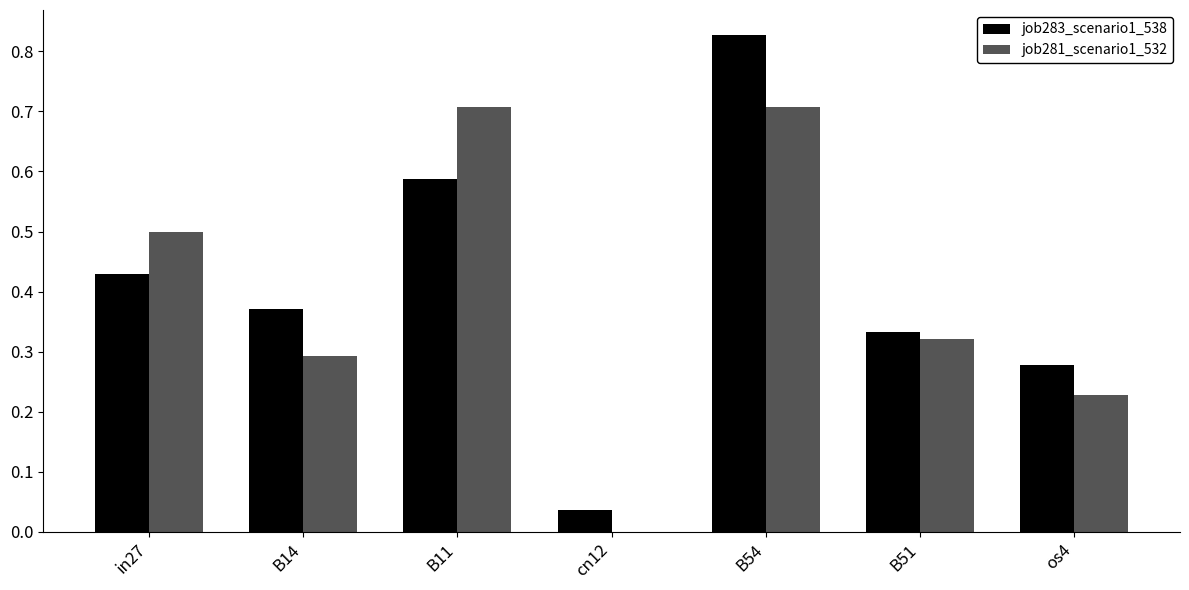

What is the sum of all job283_scenario1_538 values?

2.9